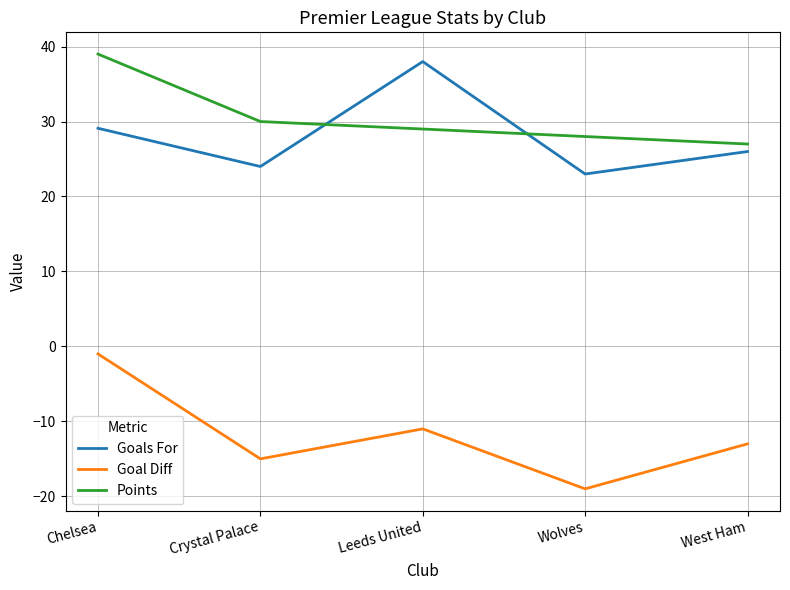

The Goals For series shows 38.0 at Leeds United. True or false?

True